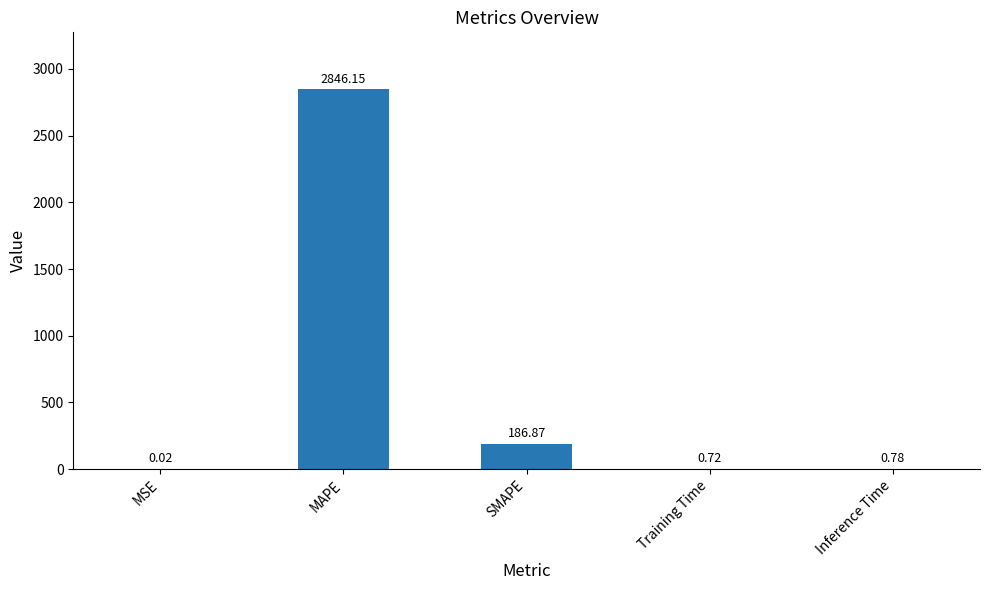

What is the change in value from MAPE to Inference Time?

-2845.4